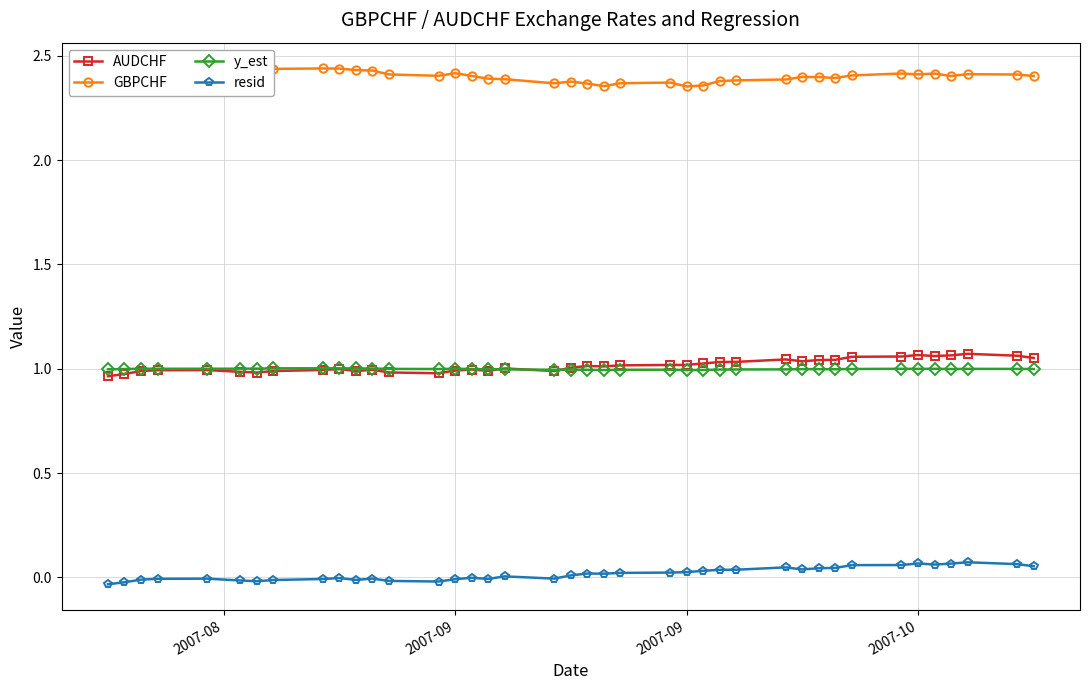

How many GBPCHF values are between 2 and 3?

40